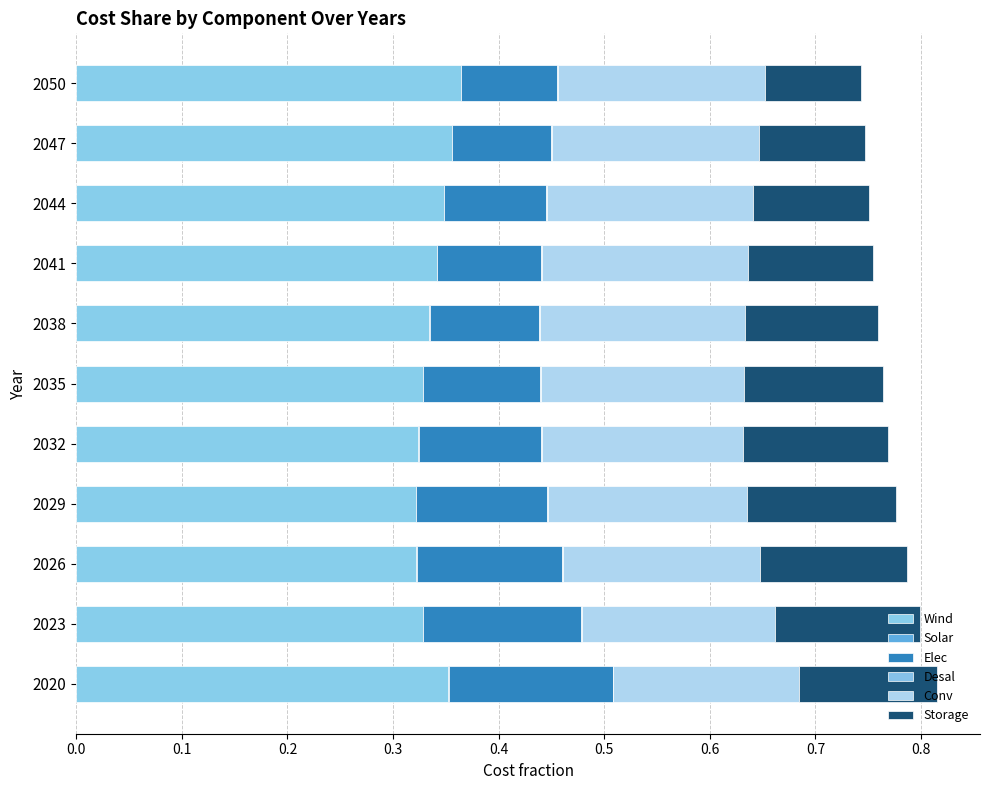

How many distinct data groups are displayed?

6